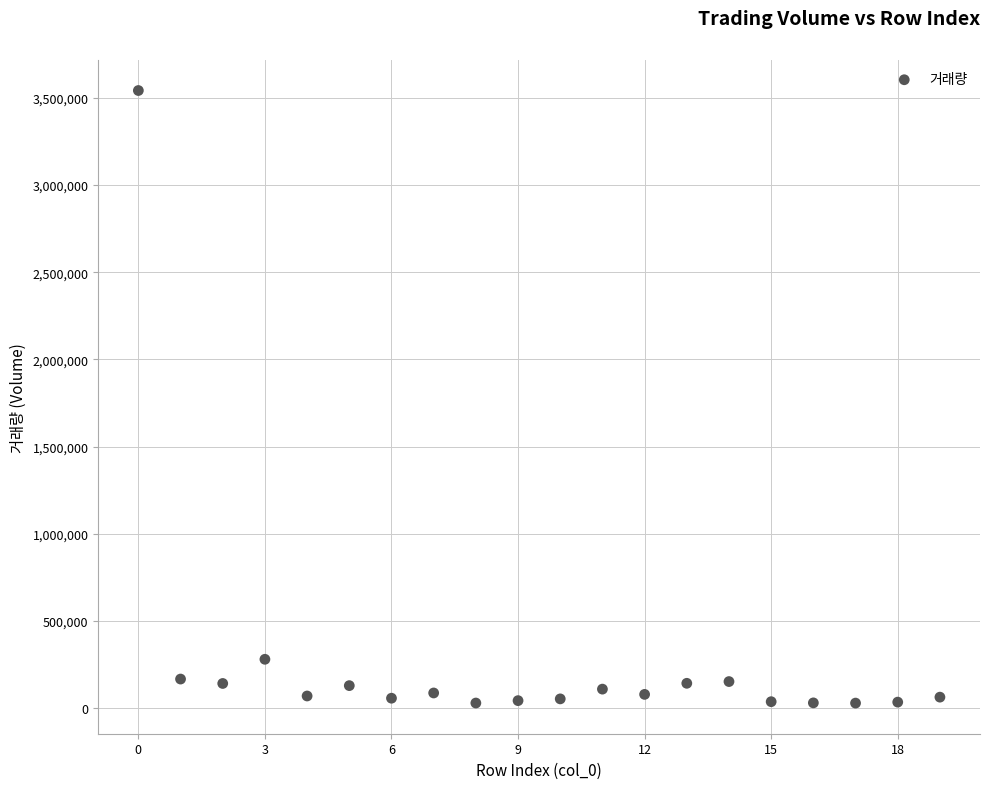

What Y value in the scatter plot is closest to 1785187?

279452